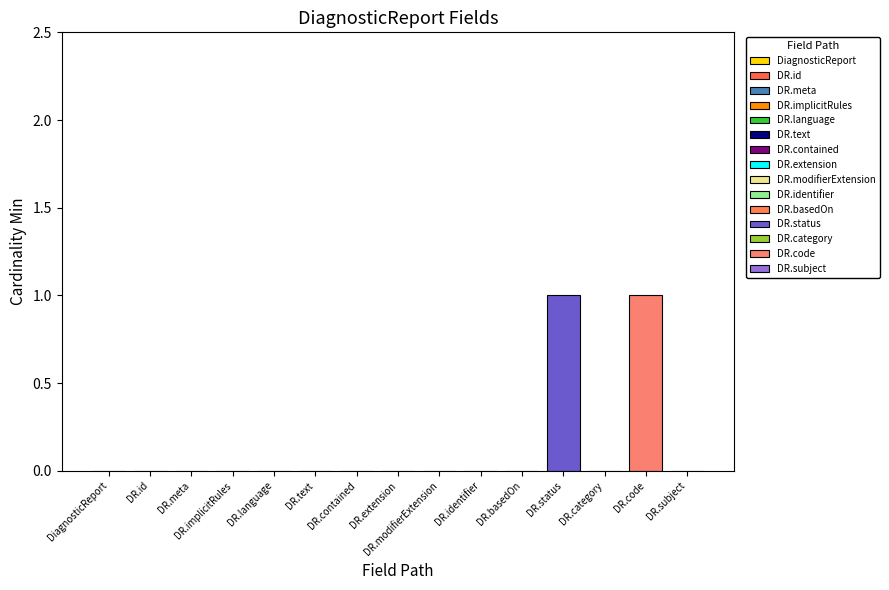

What is the label of the 5th bar from the right?

DiagnosticReport.basedOn